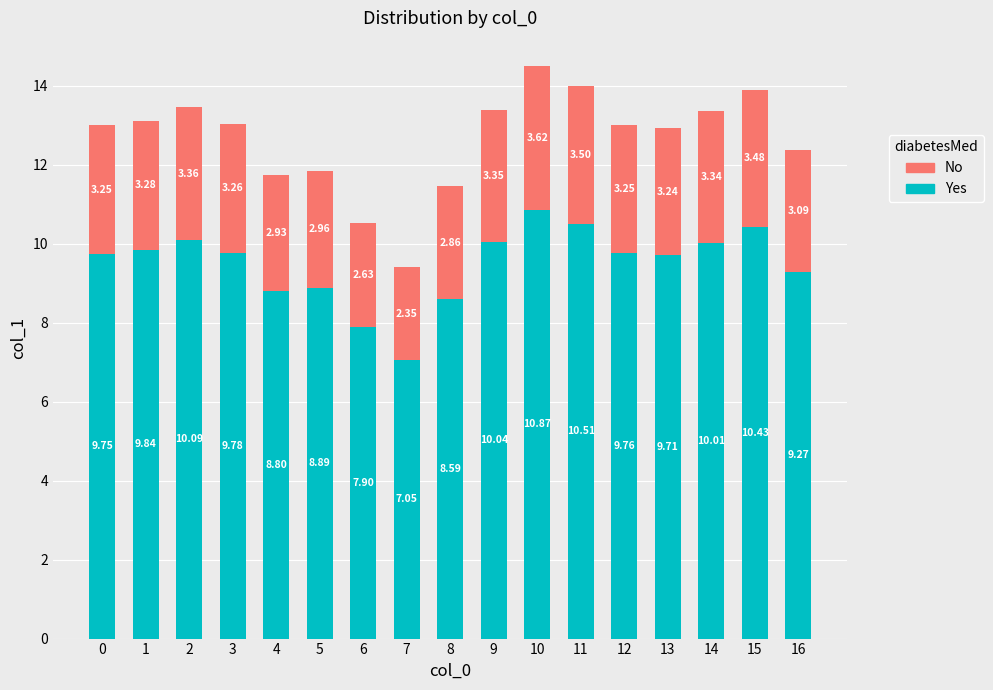

List the labels in order of Yes value, smallest first.

7, 6, 8, 4, 5, 16, 13, 0, 12, 3, 1, 14, 9, 2, 15, 11, 10